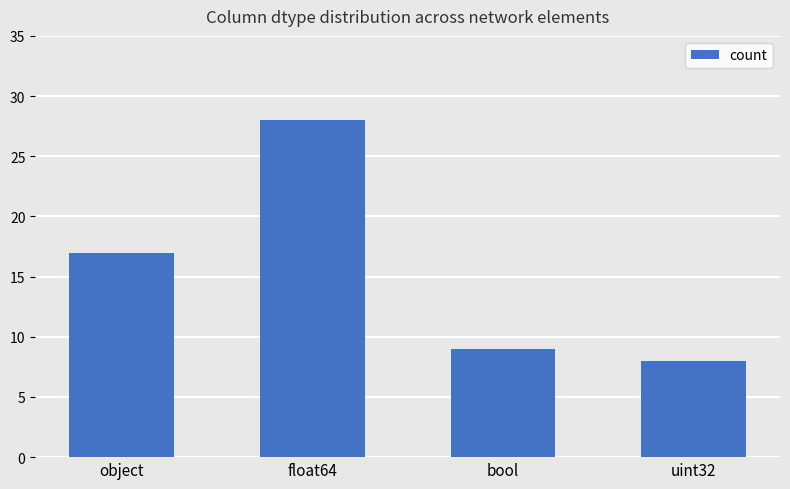

Reading left to right, extract all data points from this chart.

object=17	float64=28	bool=9	uint32=8